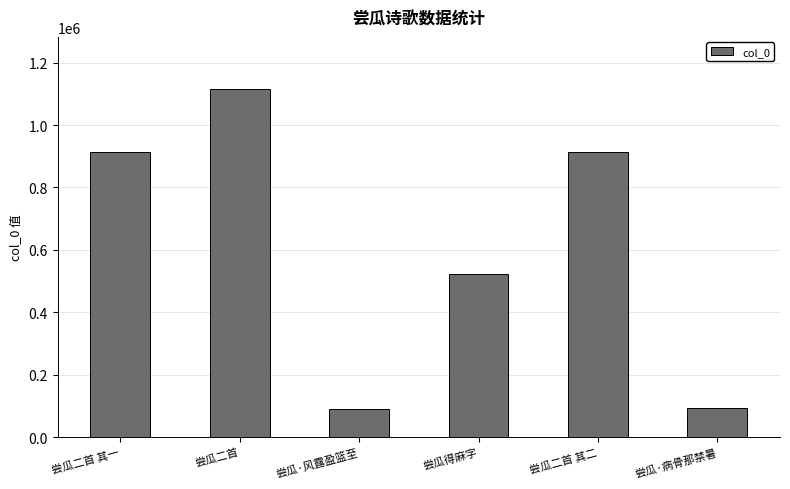

Count the number of data series in this chart.

1